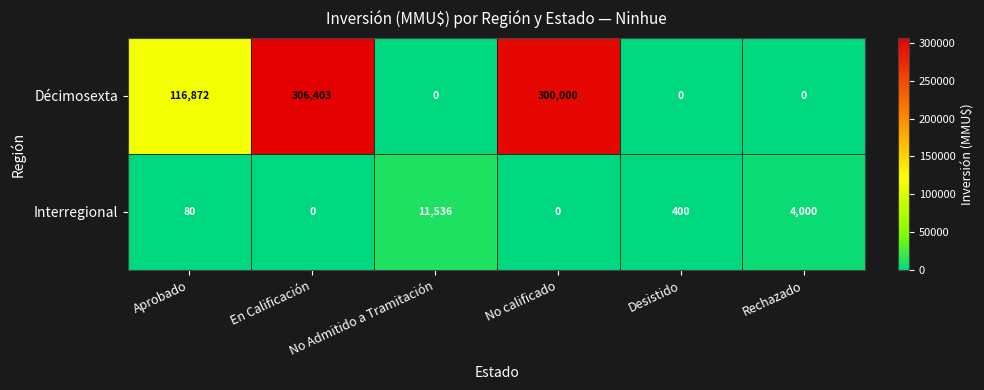

At No calificado, list the series in order from smallest to largest.

Interregional, Décimosexta